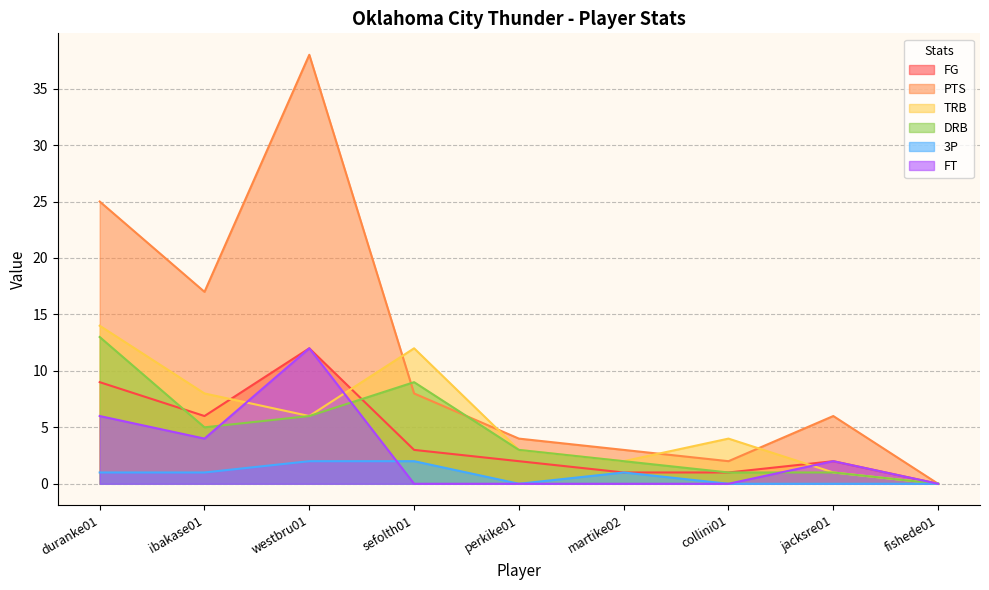

Reading right to left, transcribe all the data shown in this chart.

FG: fishede01=0	jacksre01=2	collini01=1	martike02=1	perkike01=2	sefolth01=3	westbru01=12	ibakase01=6	duranke01=9
PTS: fishede01=0	jacksre01=6	collini01=2	martike02=3	perkike01=4	sefolth01=8	westbru01=38	ibakase01=17	duranke01=25
TRB: fishede01=0	jacksre01=1	collini01=4	martike02=2	perkike01=3	sefolth01=12	westbru01=6	ibakase01=8	duranke01=14
DRB: fishede01=0	jacksre01=1	collini01=1	martike02=2	perkike01=3	sefolth01=9	westbru01=6	ibakase01=5	duranke01=13
3P: fishede01=0	jacksre01=0	collini01=0	martike02=1	perkike01=0	sefolth01=2	westbru01=2	ibakase01=1	duranke01=1
FT: fishede01=0	jacksre01=2	collini01=0	martike02=0	perkike01=0	sefolth01=0	westbru01=12	ibakase01=4	duranke01=6